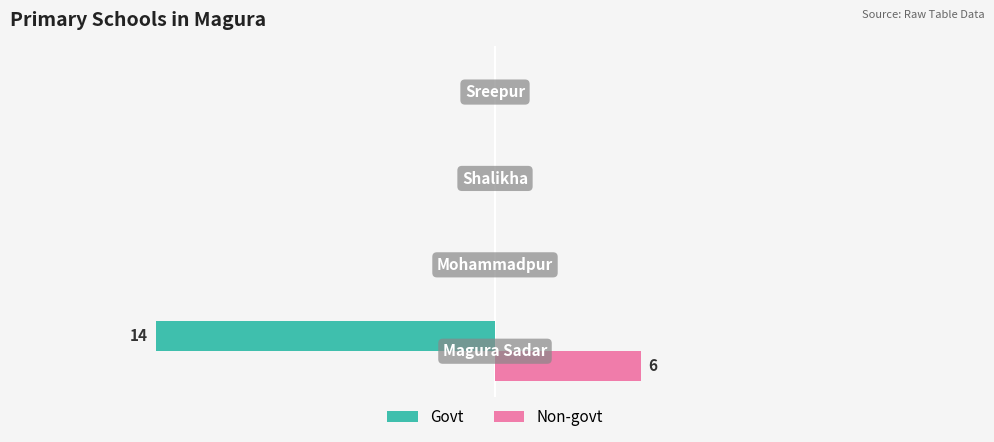

What are all the series names shown in the legend?

Govt, Non-govt